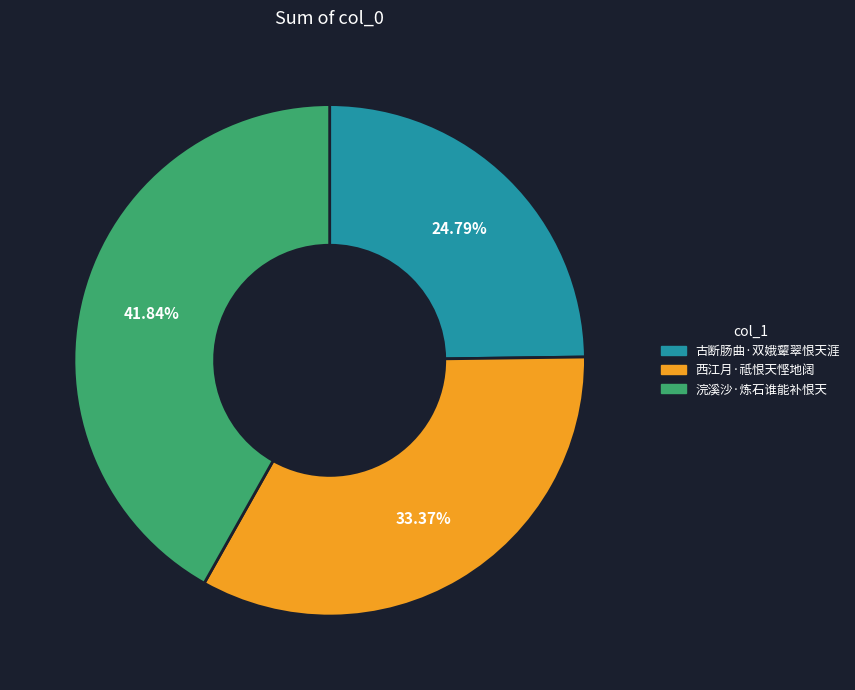

To the nearest percent, what portion does 古断肠曲·双娥颦翠恨天涯 represent?

25%